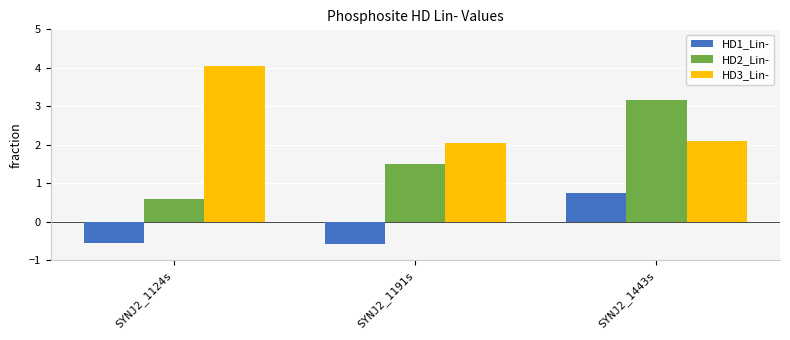

How many values in the HD2_Lin- series exceed 1?

2